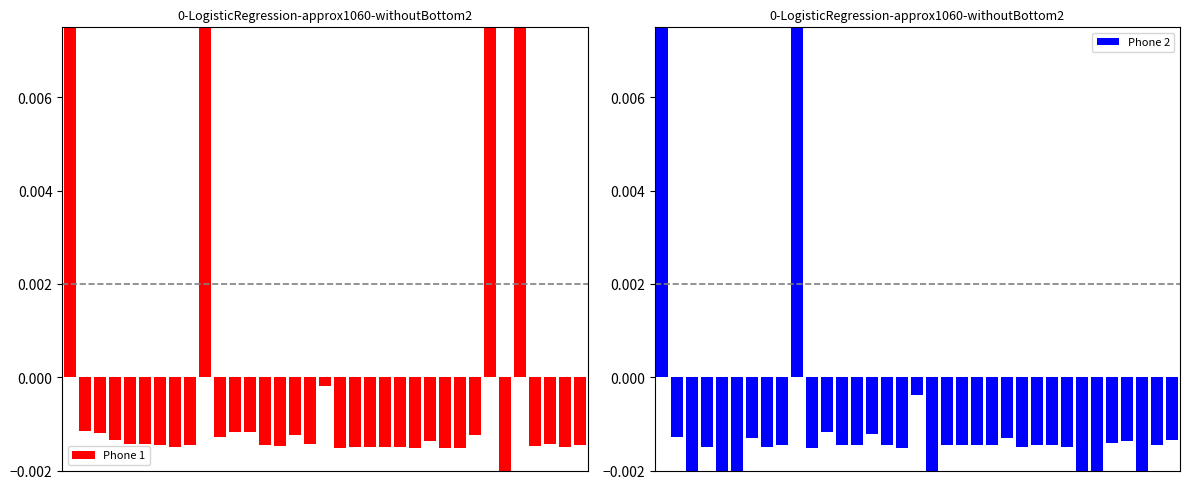

What is the sum of all Phone 2 values?

-0.4